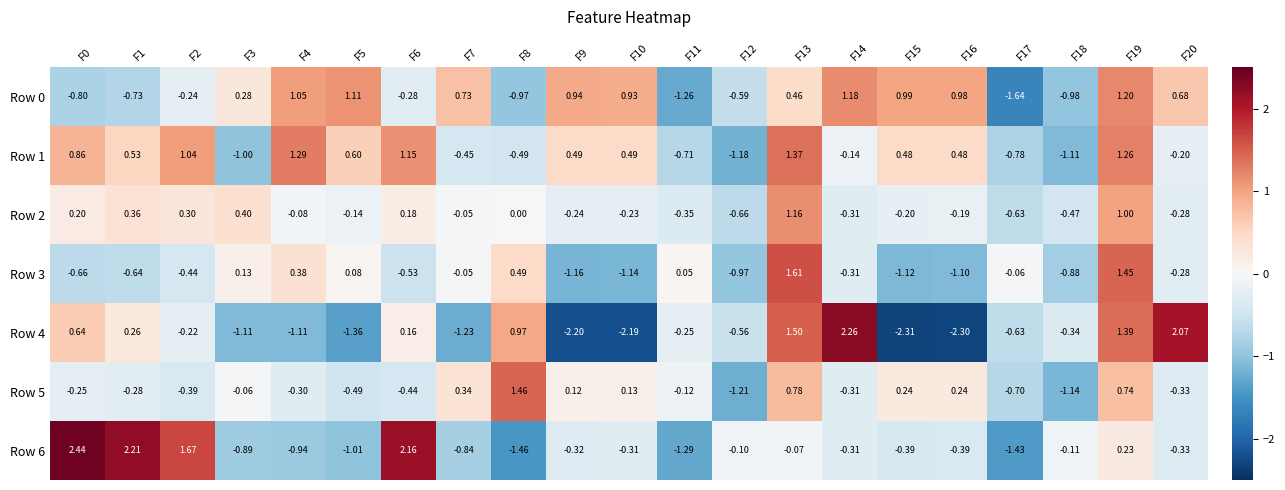

How many series are shown in this chart?

7